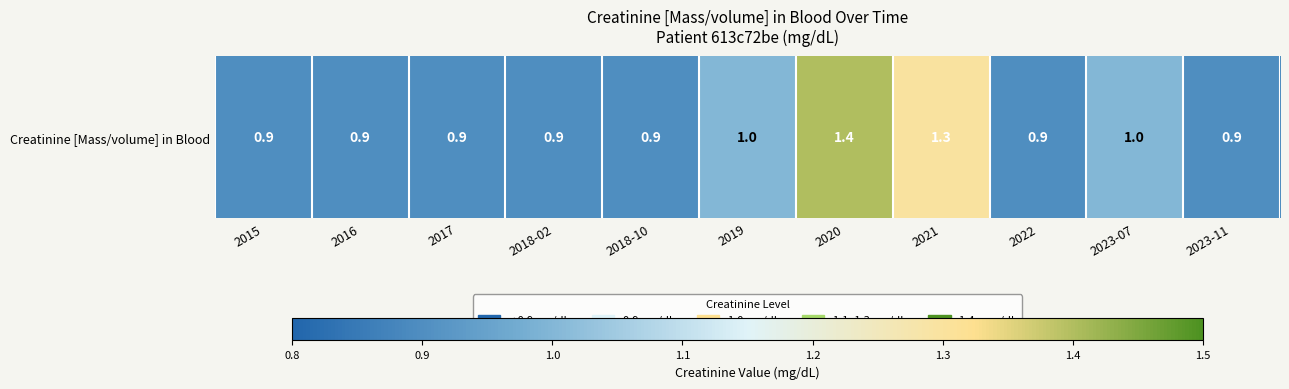

What is the sum of the values at 2018-02 and 2023-07?

1.9